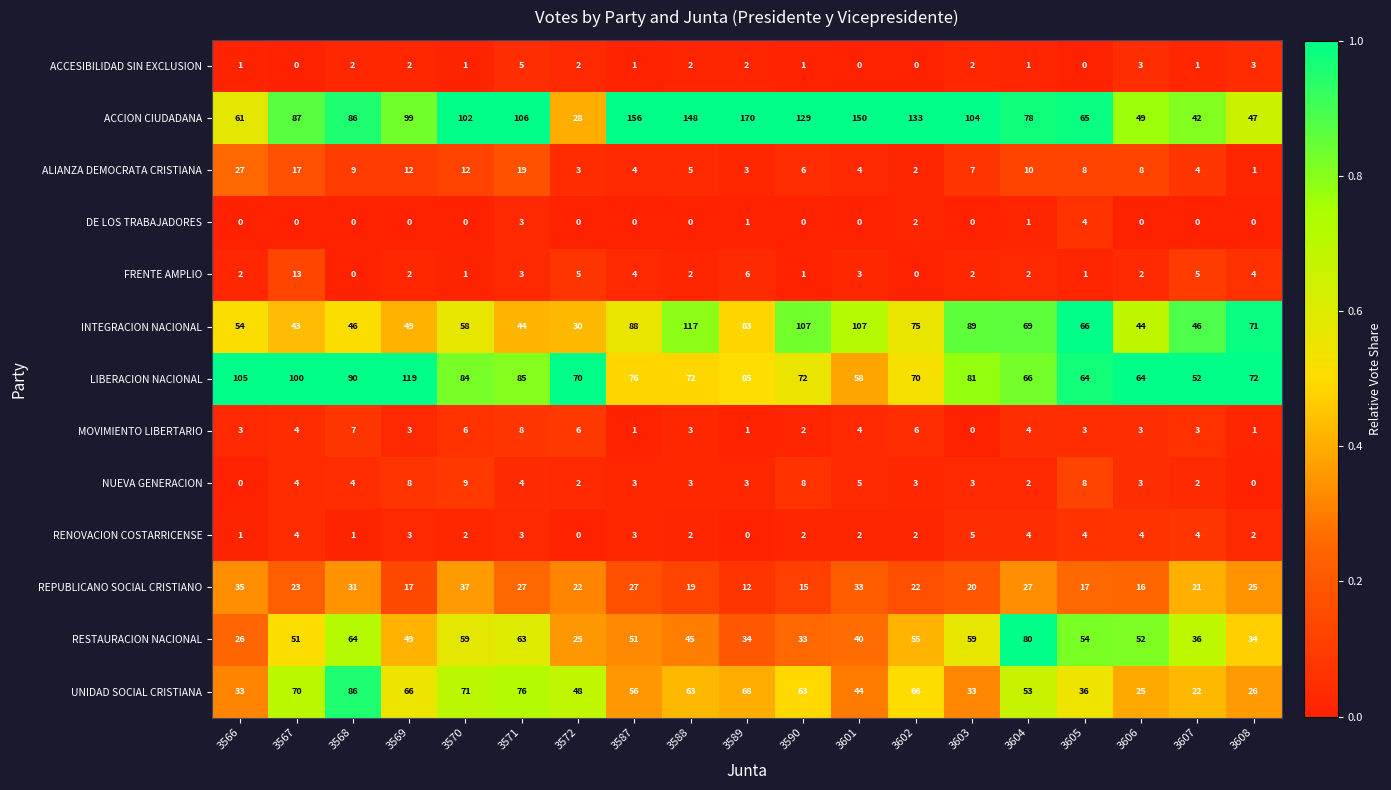

Which series changed the most between 3571 and 3606?

ACCION CIUDADANA